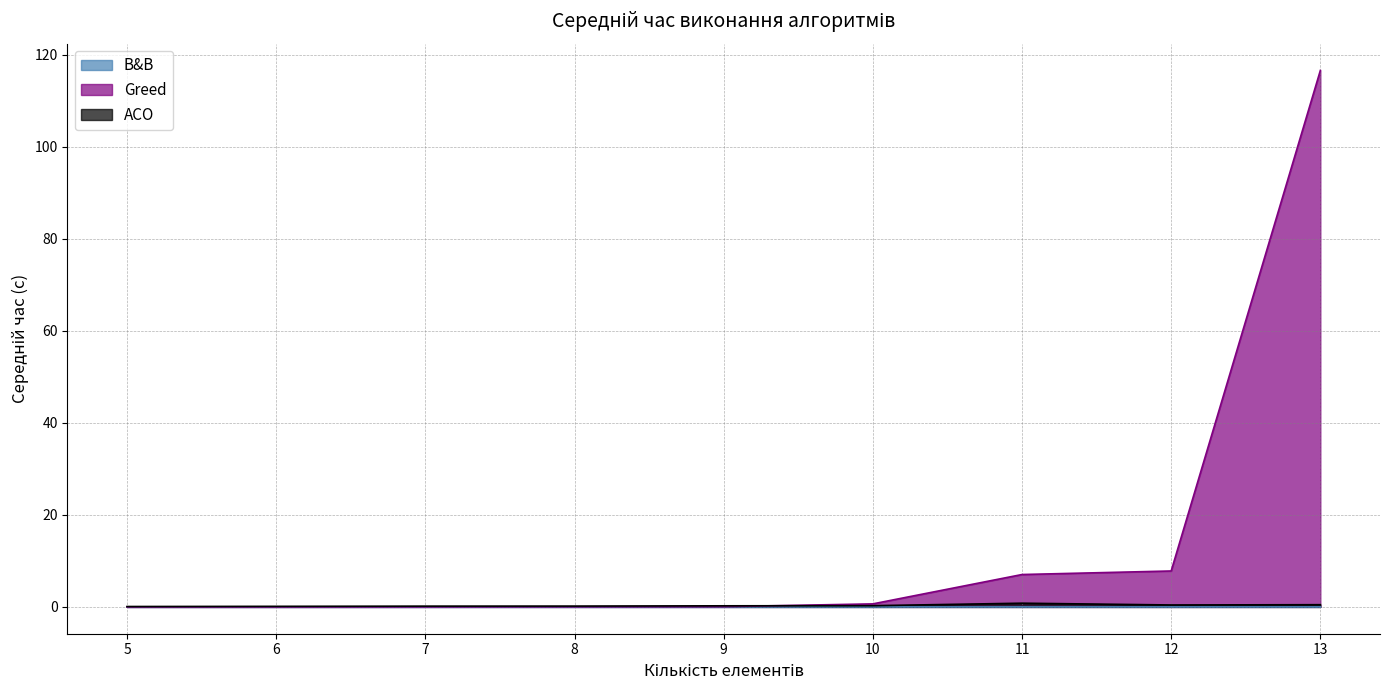

Rank the series by their maximum value, from highest to lowest.

Greed, ACO, B&B